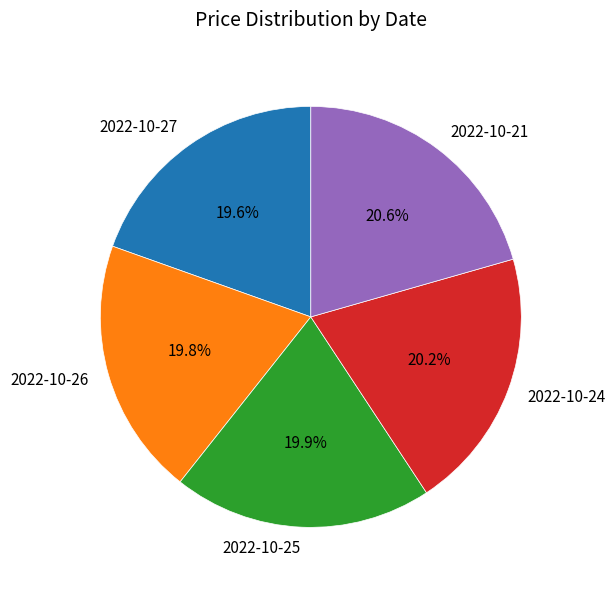

Count the number of slices in the pie.

5